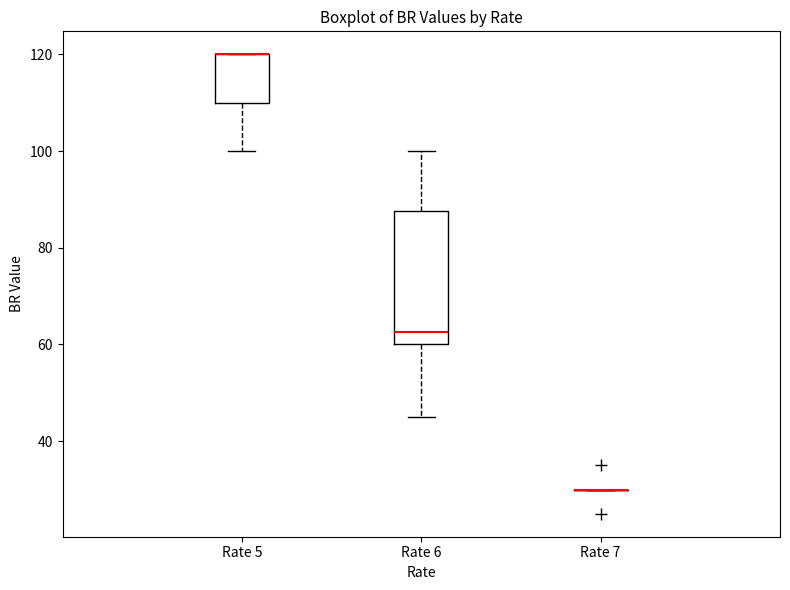

Comparing the boxes themselves (not the whiskers), which one is the tallest?

Rate 6